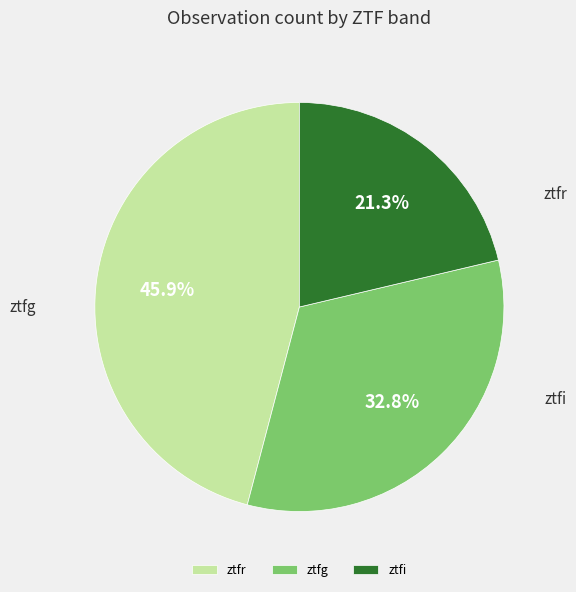

Is it true that ztfg is 33% of the pie?

True